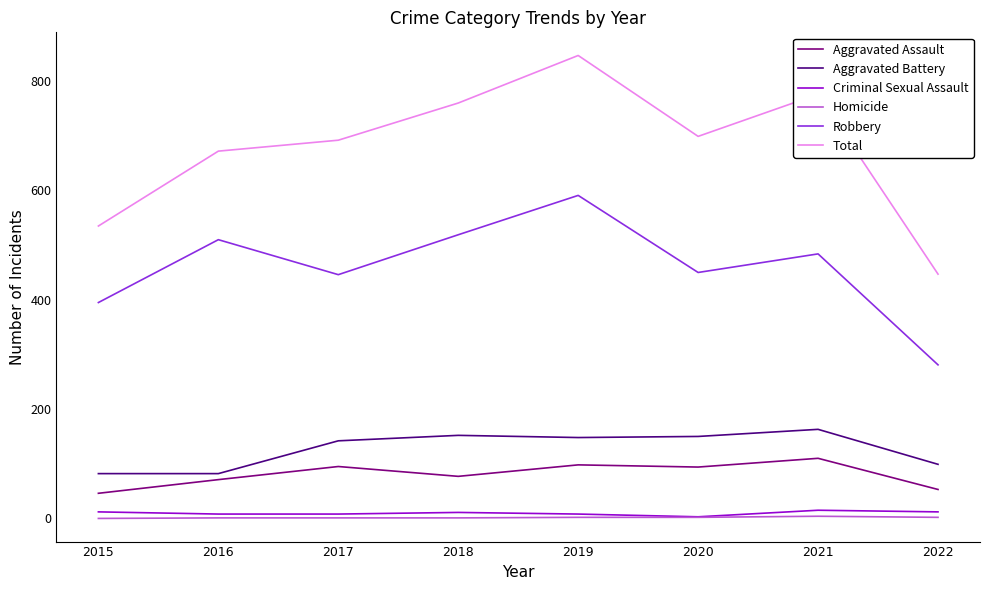

True or false: Criminal Sexual Assault has more than 1 points higher than both neighbors.

True